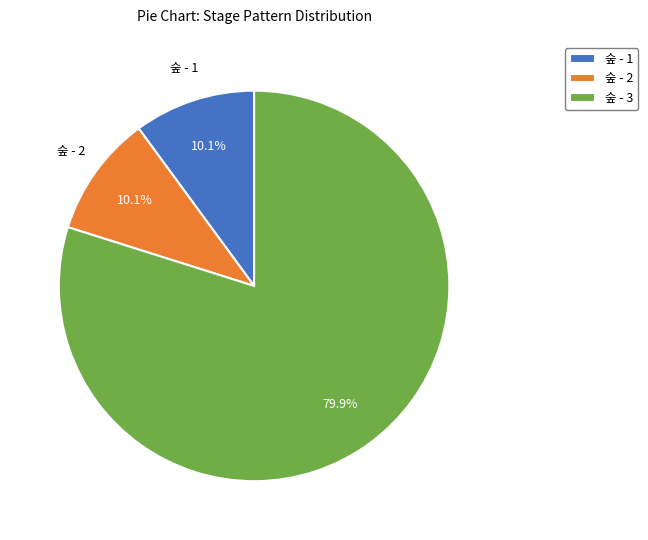

What is the largest slice in the pie chart?

숲 - 3